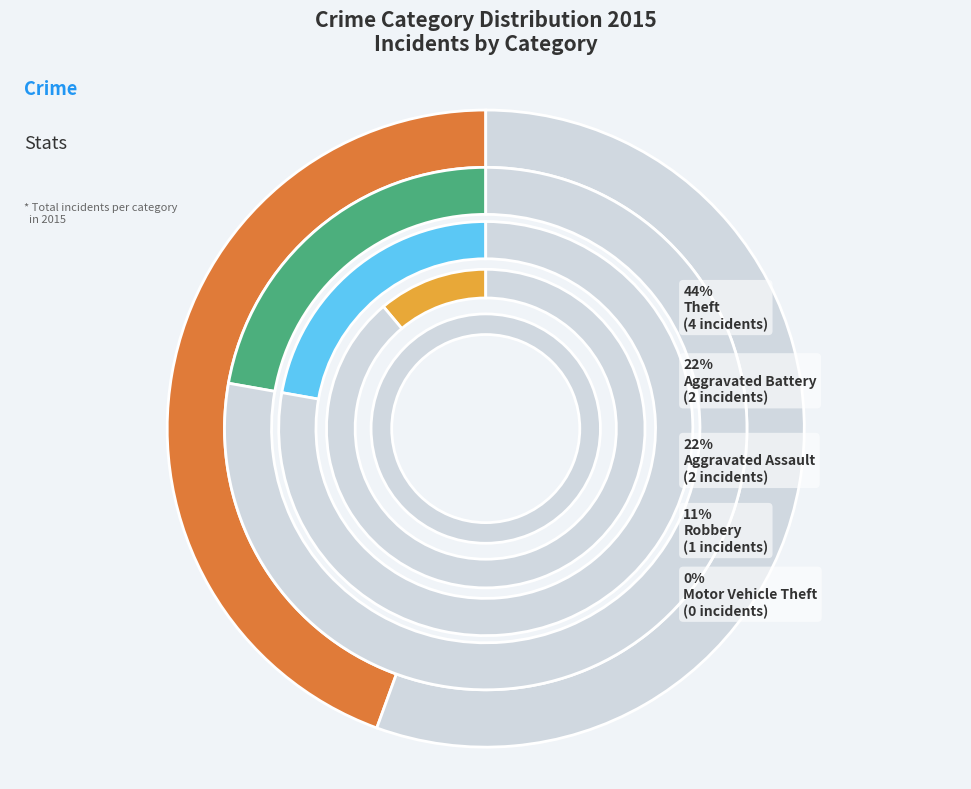

What percentage is the Theft slice, to the nearest percent?

44%